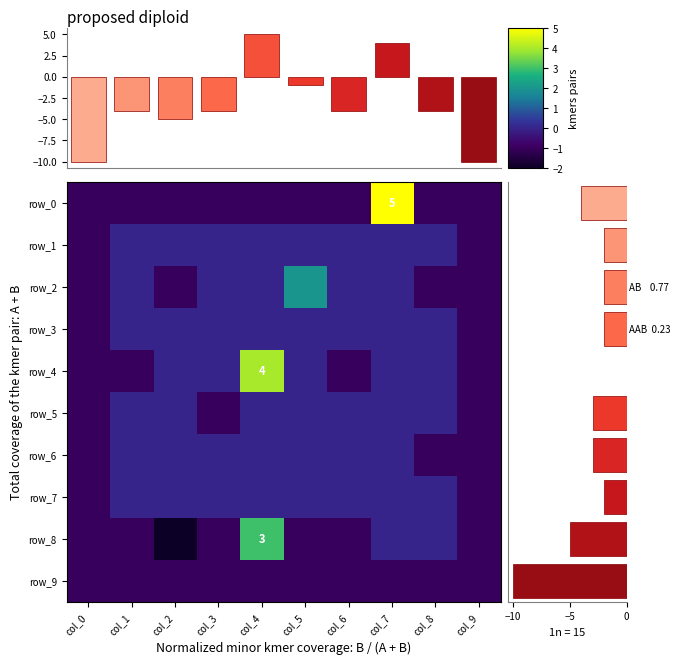

What is the minimum value for row_5?

-1